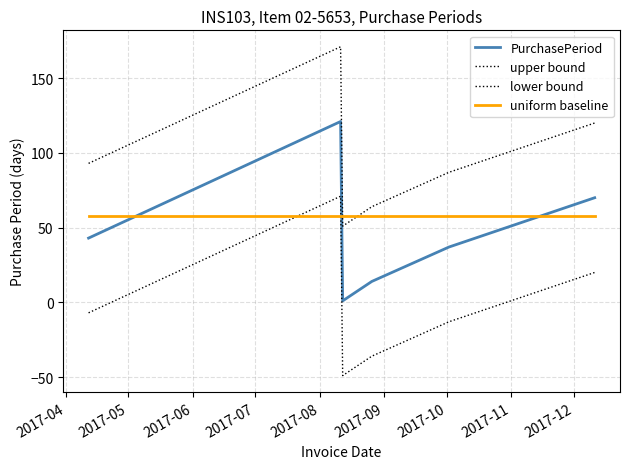

How many upper bound values are between 64 and 120?

4